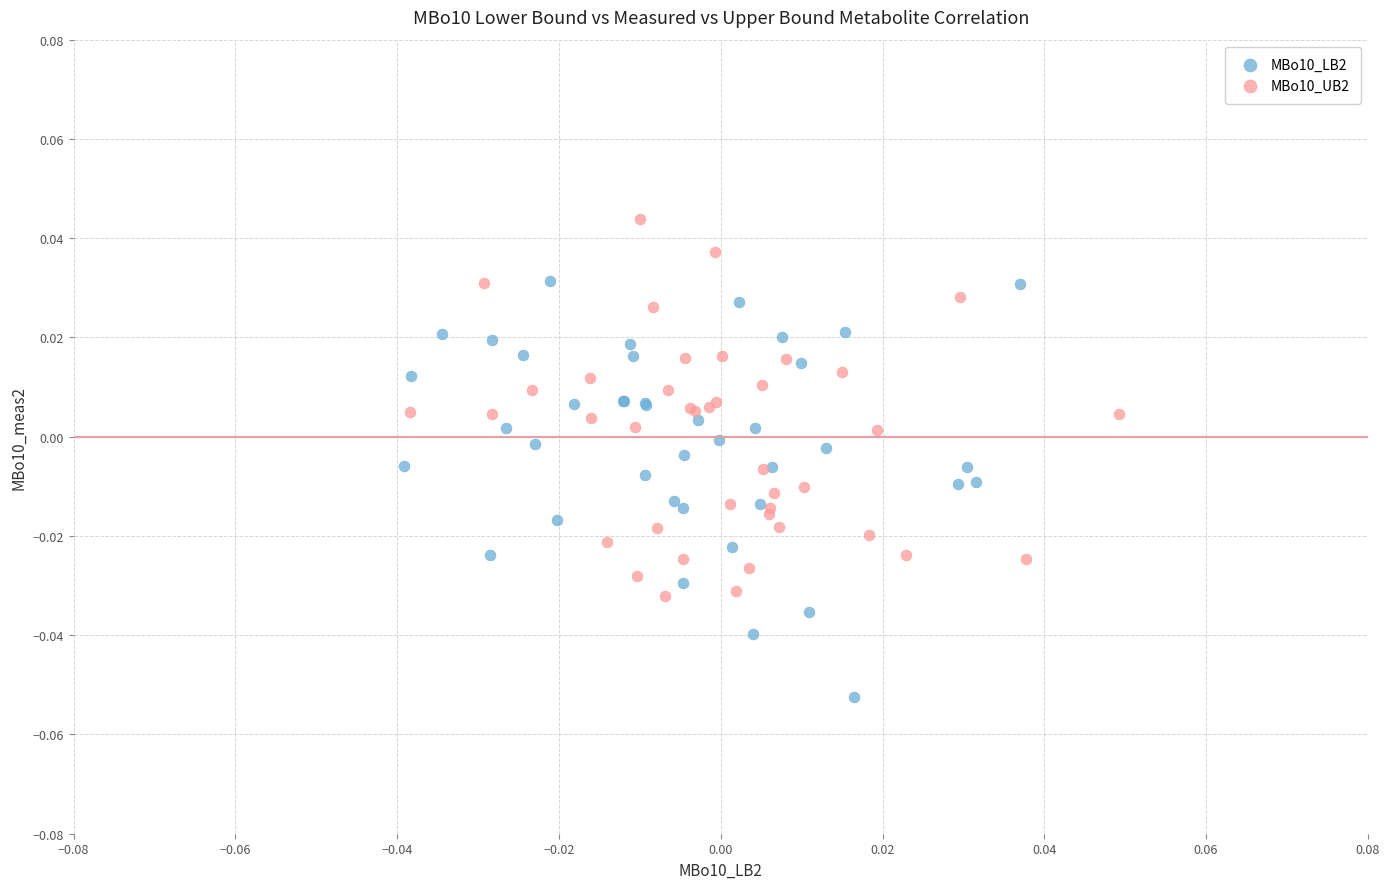

Which series has the widest spread of Y values?

MBo10_LB2